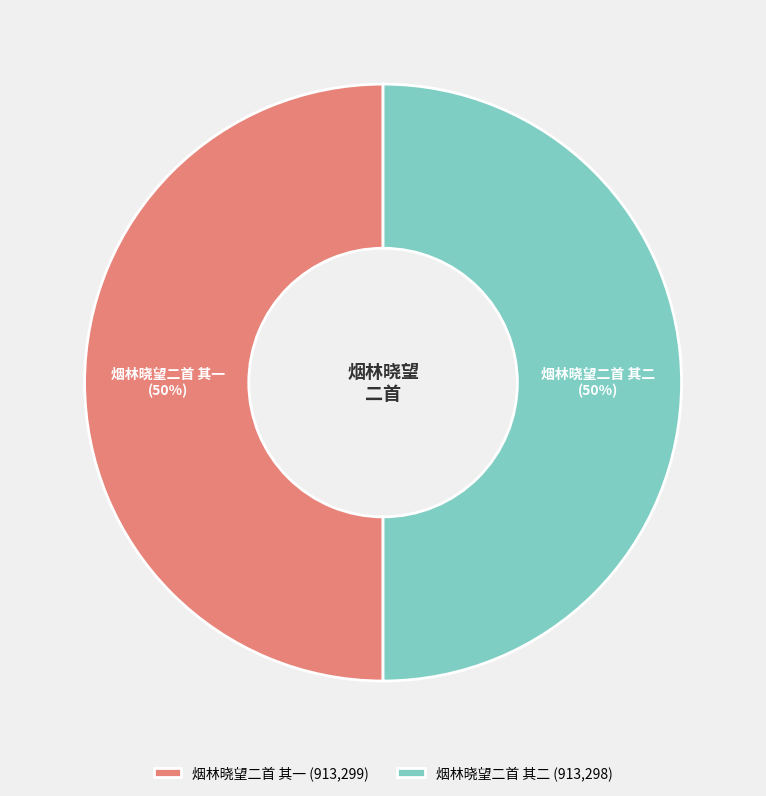

True or false: 烟林晓望二首 其一 accounts for 39% of the total.

False